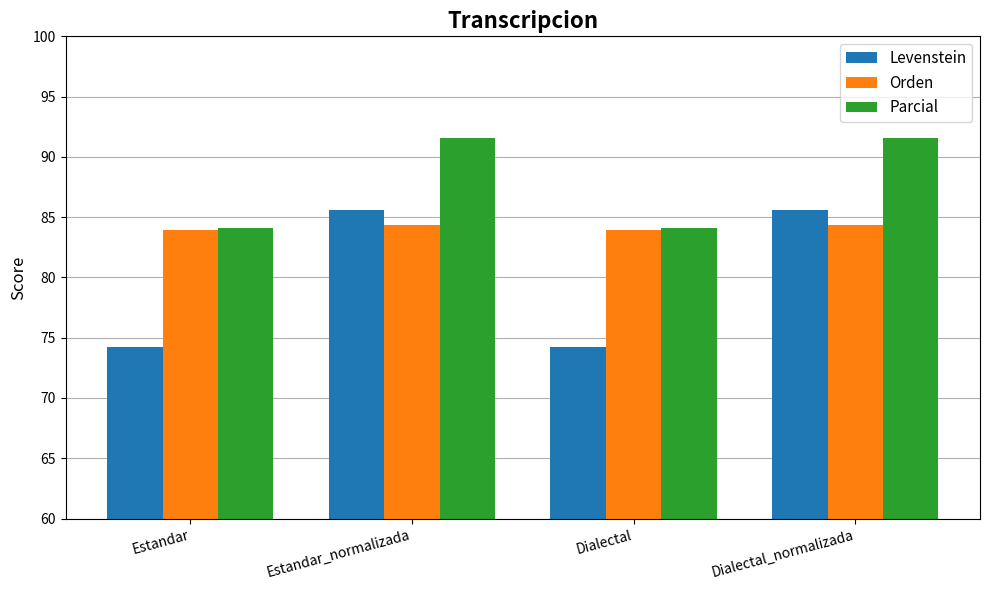

What is the label of the 2nd bar from the left?

Estandar_normalizada